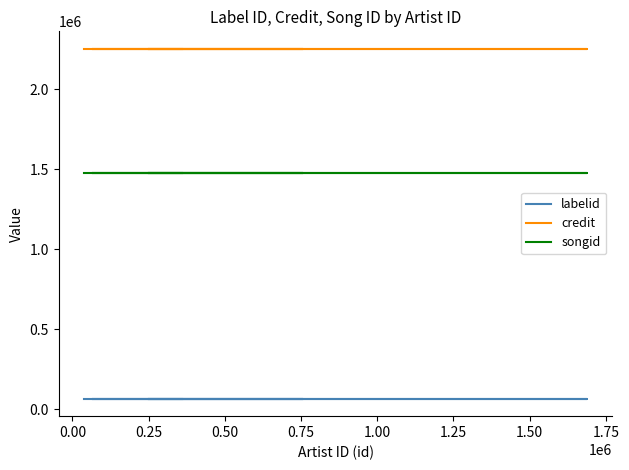

What is the maximum value shown in the chart?

2253668